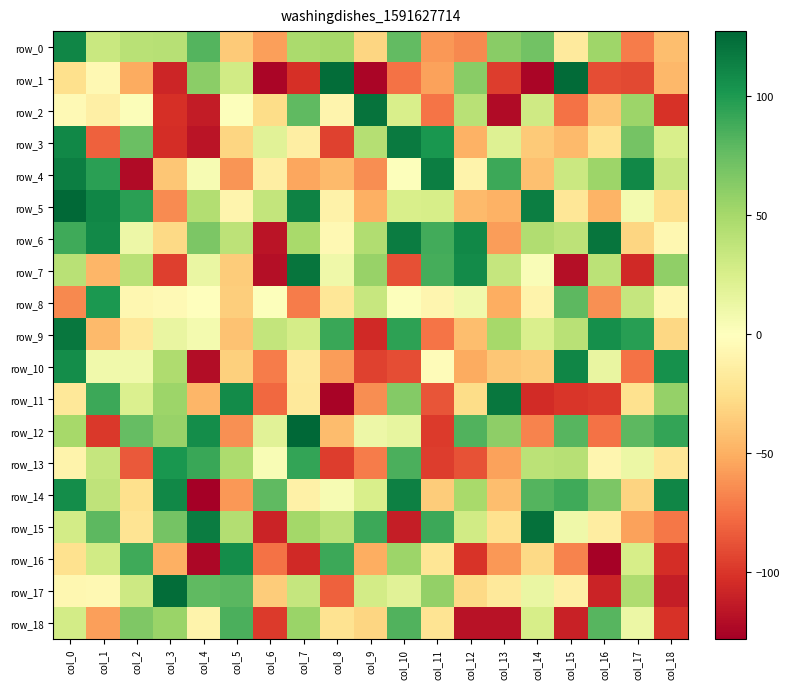

At how many categories does at least one series exceed 86?

18